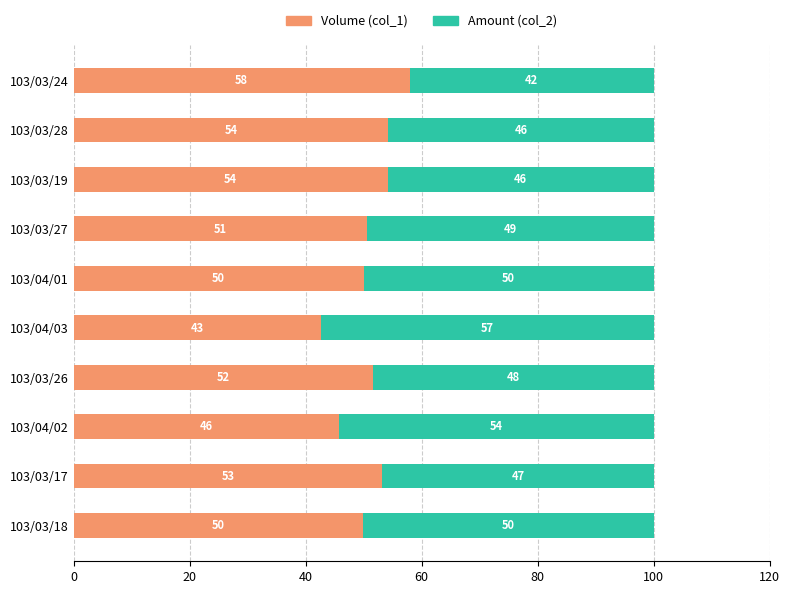

What is the total value across all series at 103/03/18?

100.0